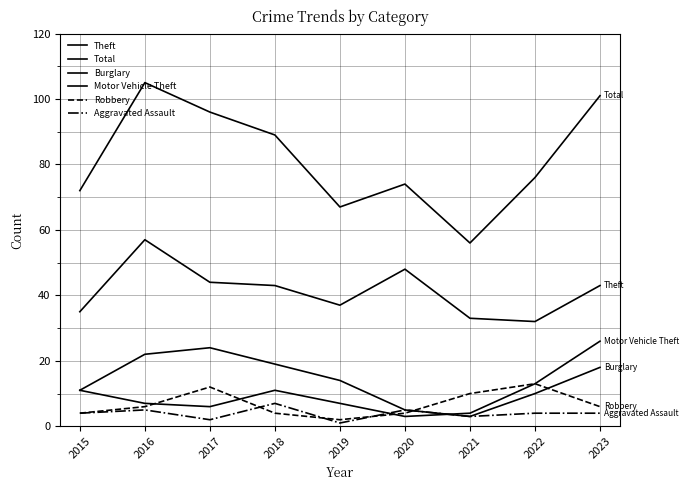

What is the average value of the Motor Vehicle Theft series?

10